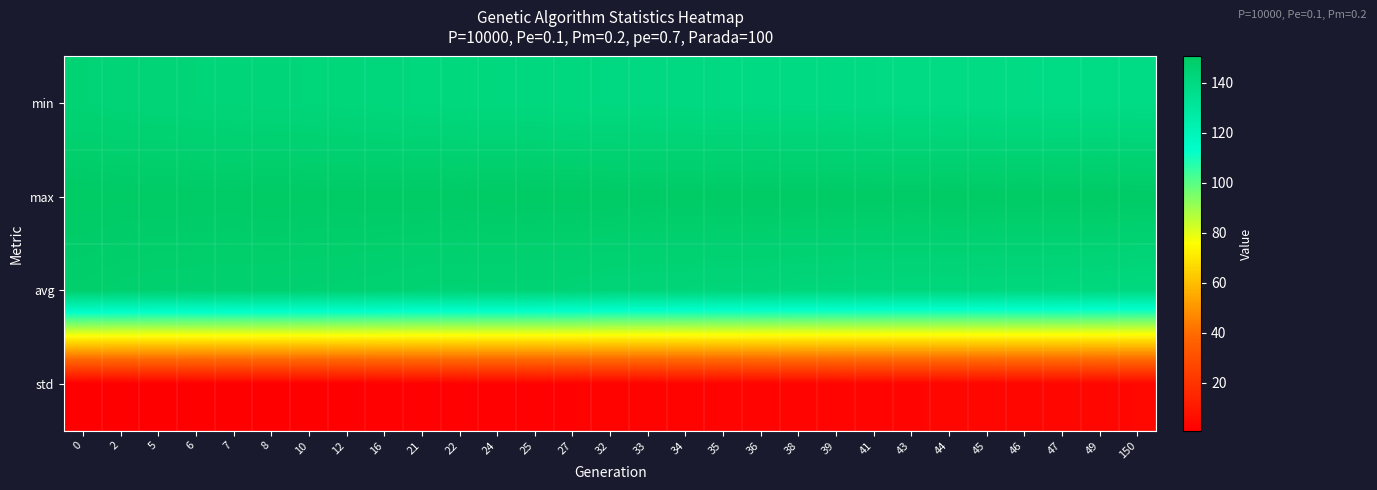

Reading left to right, list all the values displayed in this chart.

min: 0=144.7	2=144.0	5=143.8	6=143.4	7=143.3	8=143.1	10=142.8	12=142.4	16=141.9	21=141.6	22=141.3	24=141.1	25=141.1	27=140.6	32=140.5	33=140.3	34=140.1	35=139.9	36=139.7	38=139.6	39=139.5	41=139.3	43=139.1	44=138.9	45=138.8	46=138.8	47=138.6	49=138.5	150=138.5
max: 0=150.3	2=150.1	5=150.1	6=150.0	7=149.9	8=150.4	10=150.1	12=150.1	16=150.2	21=150.2	22=149.9	24=150.5	25=150.3	27=150.4	32=150.2	33=149.9	34=150.1	35=150.1	36=150.3	38=150.2	39=150.2	41=150.1	43=149.9	44=150.5	45=150.2	46=150.3	47=150.1	49=150.3	150=150.0
avg: 0=147.9	2=147.2	5=146.8	6=146.7	7=146.6	8=146.5	10=146.3	12=146.0	16=145.5	21=145.0	22=144.9	24=144.7	25=144.7	27=144.5	32=143.6	33=143.4	34=143.2	35=143.0	36=142.8	38=142.4	39=142.3	41=142.0	43=141.8	44=141.7	45=141.5	46=141.4	47=141.3	49=141.1	150=140.5
std: 0=0.8	2=0.9	5=1.0	6=1.1	7=1.1	8=1.1	10=1.2	12=1.3	16=1.4	21=1.7	22=1.7	24=1.8	25=1.8	27=1.9	32=2.2	33=2.3	34=2.4	35=2.5	36=2.6	38=2.8	39=2.9	41=3.0	43=3.1	44=3.1	45=3.2	46=3.3	47=3.3	49=3.4	150=3.7